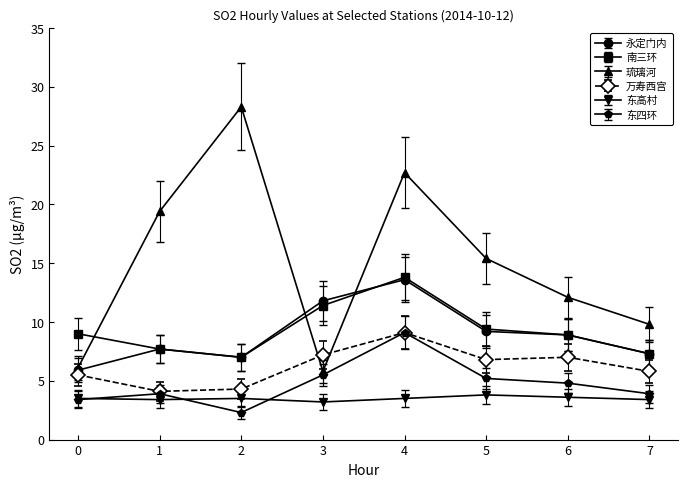

What is the difference between the maximum and minimum values in the 万寿西宫 series?

5.0